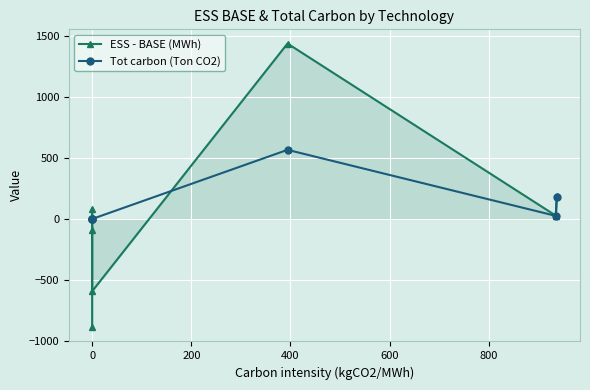

How many interior local valleys does the Tot carbon (Ton CO2) series have?

1